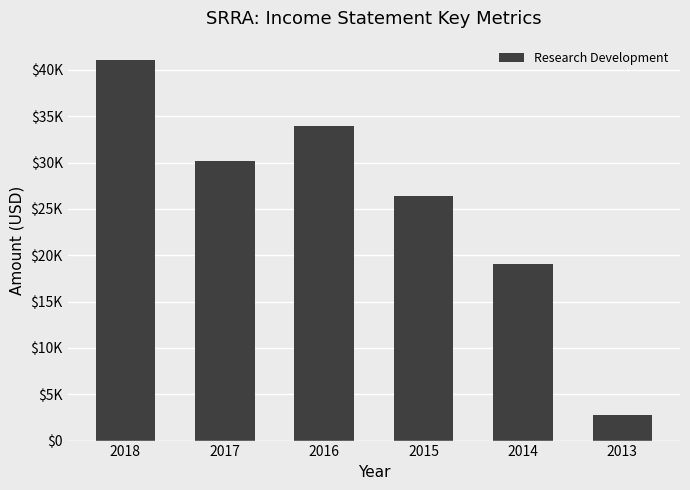

How many bars are there in total?

6